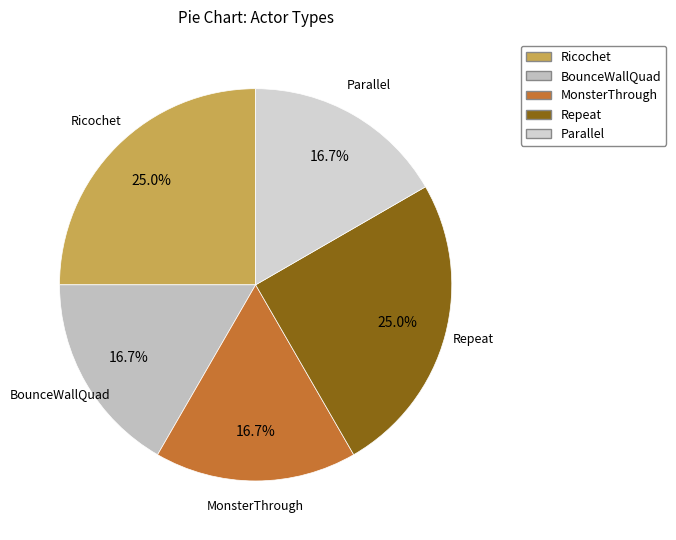

The Ricochet slice represents 25% of the pie. True or false?

True